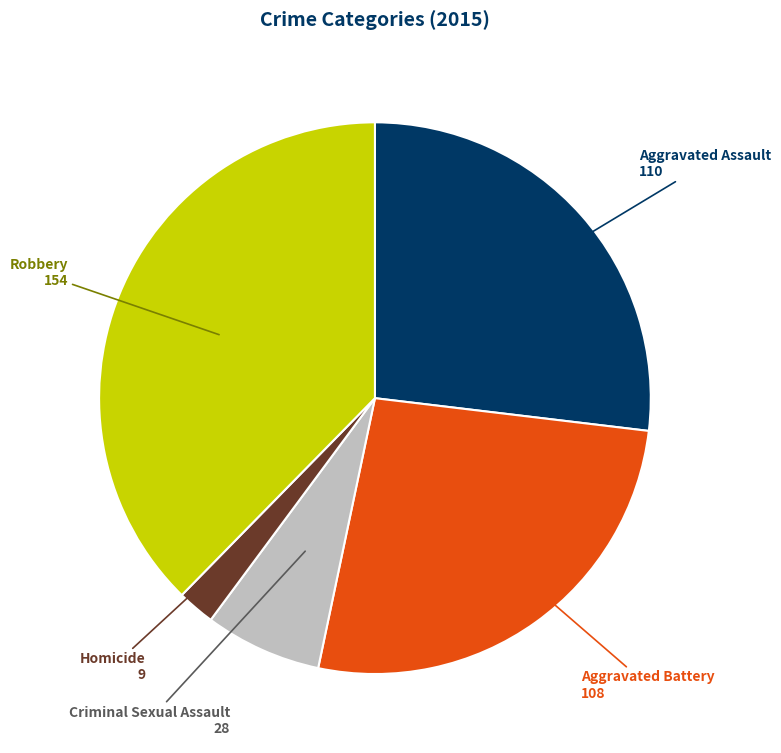

What is the smallest slice in the pie chart?

Homicide